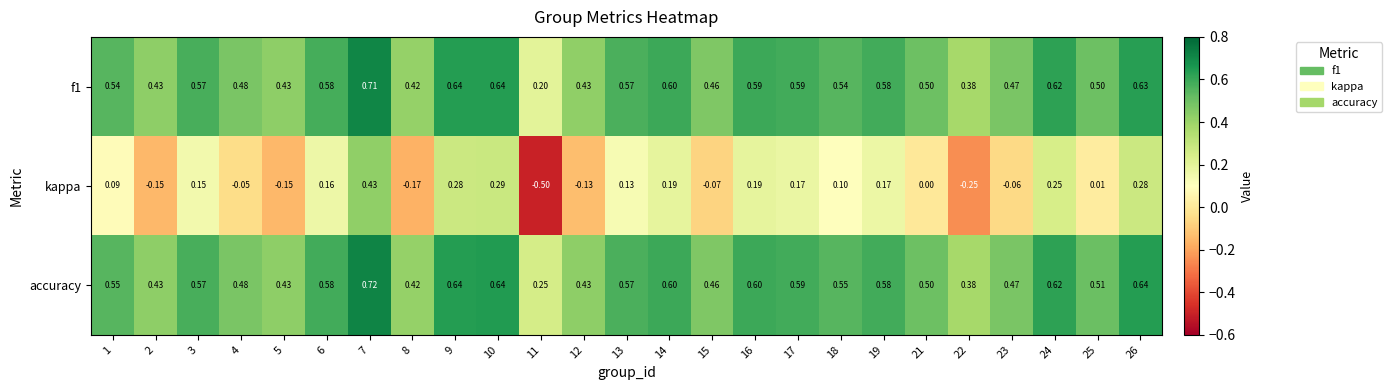

Count the number of categories in the chart.

25